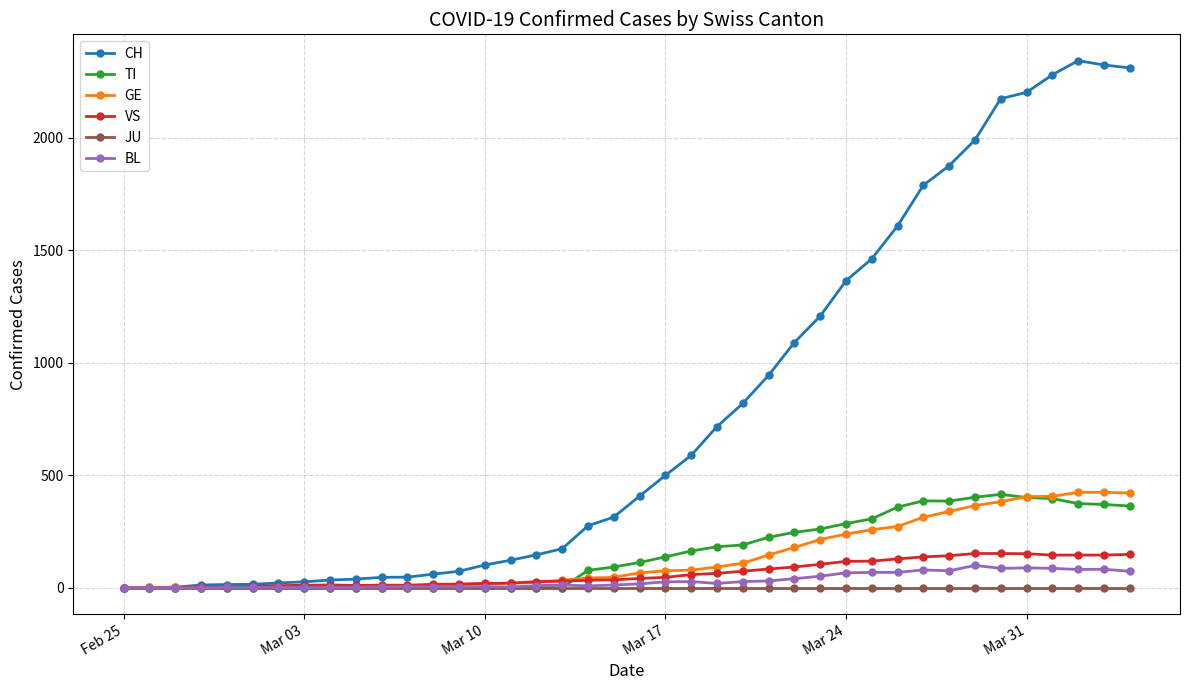

Which series has the largest total across all categories?

CH